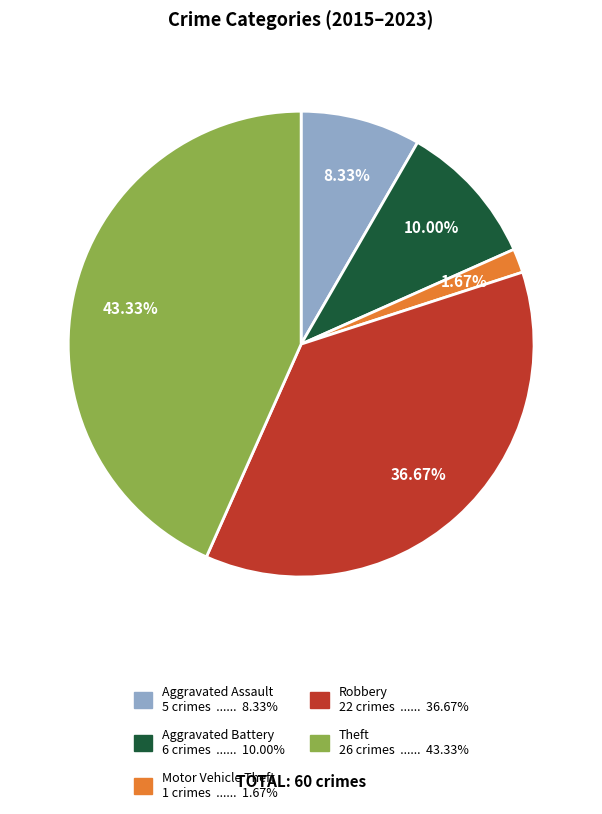

To the nearest percent, what portion does Robbery represent?

37%